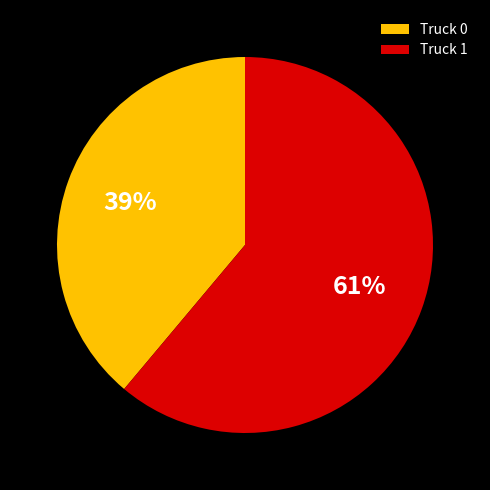

Count the number of slices in the pie.

2